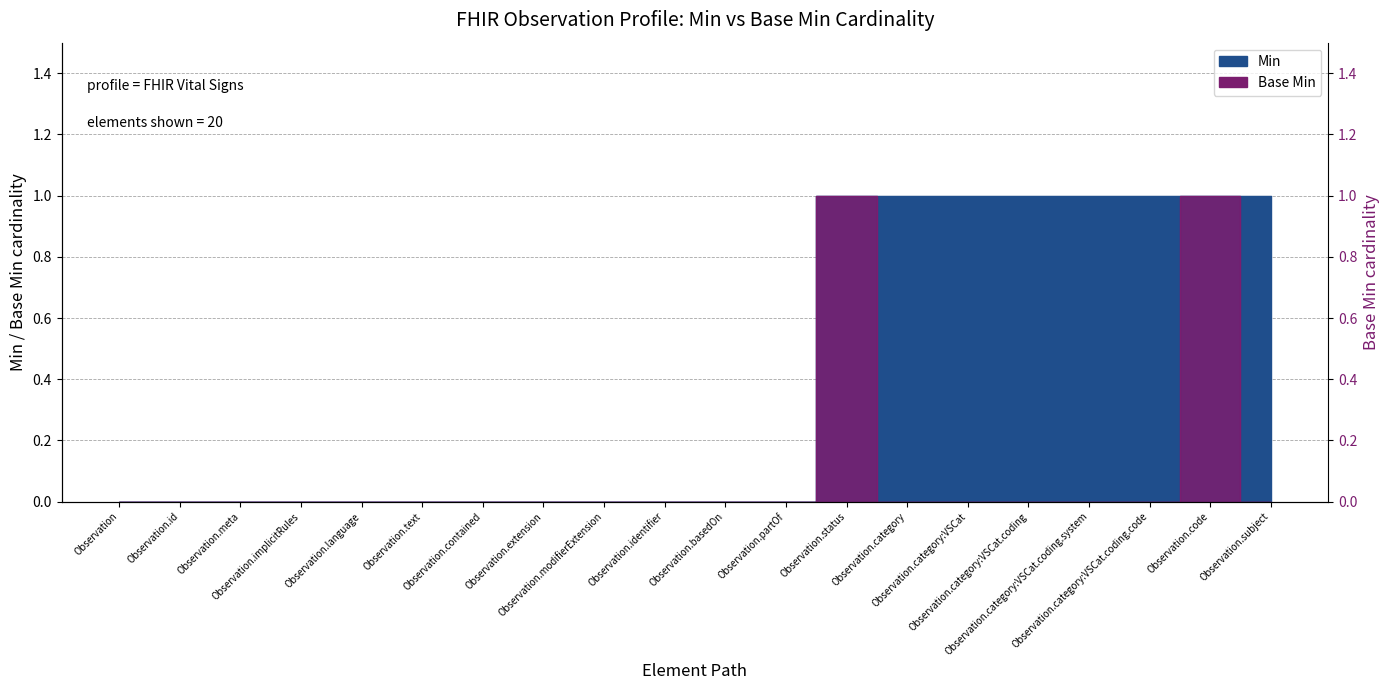

Between Observation.code and Observation, which is larger?

Observation.code